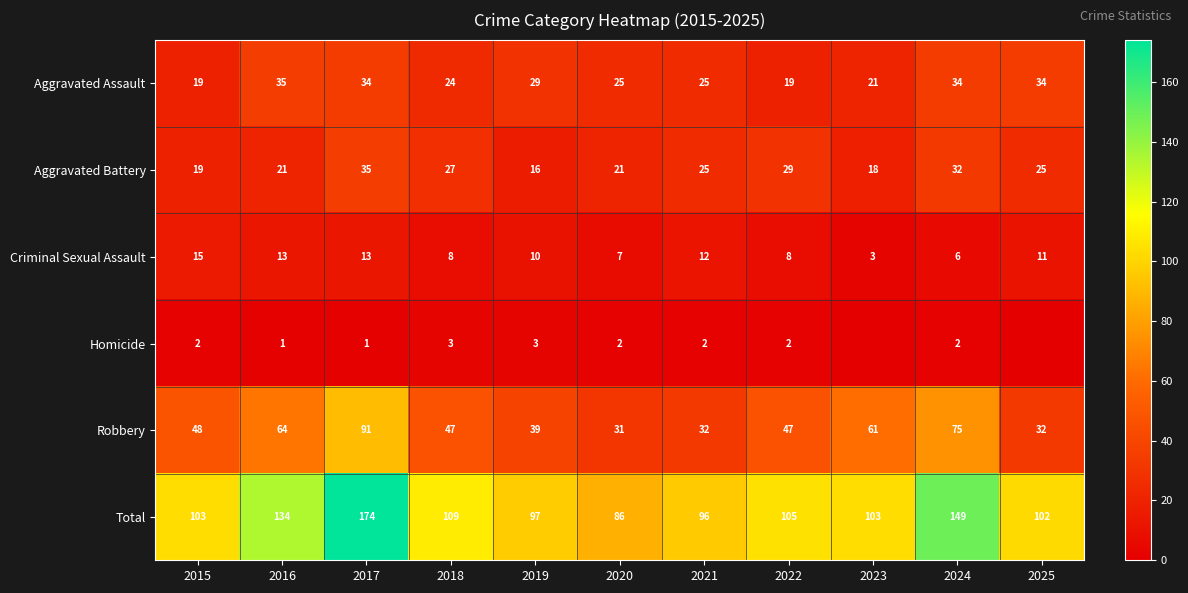

True or false: Aggravated Battery has a value of 43 at 2022.

False